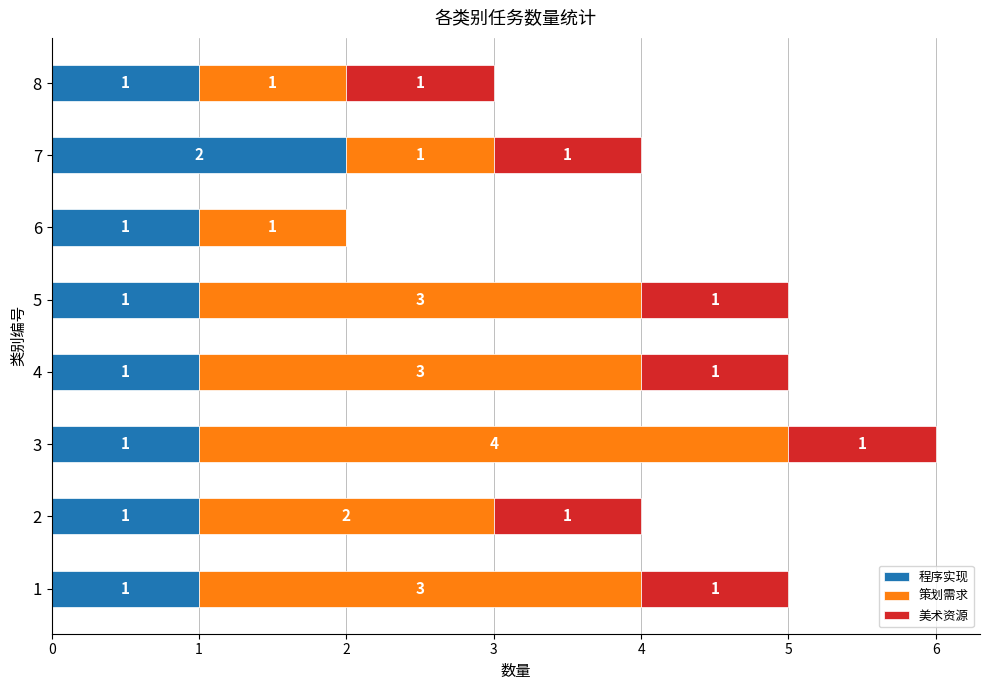

The value of 程序实现 at 3 is 1. True or false?

True